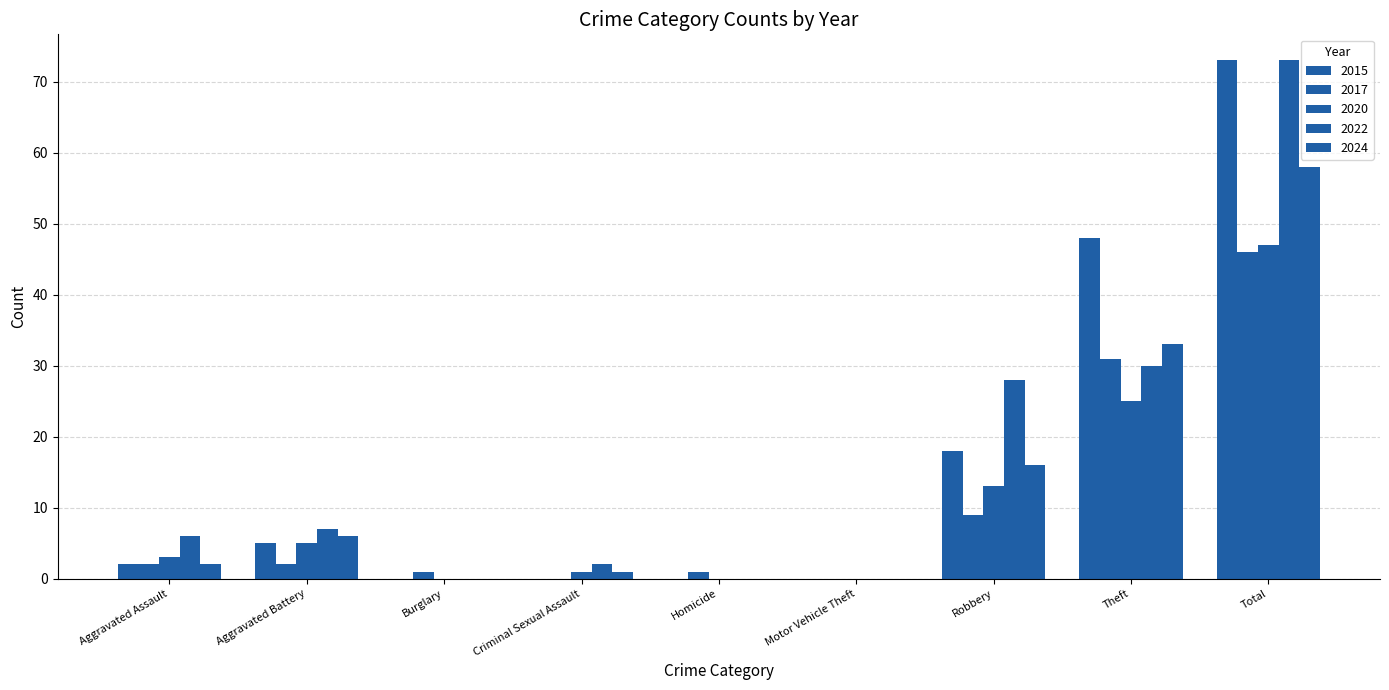

What is the difference between the second highest and minimum values in the 2020 series?

25